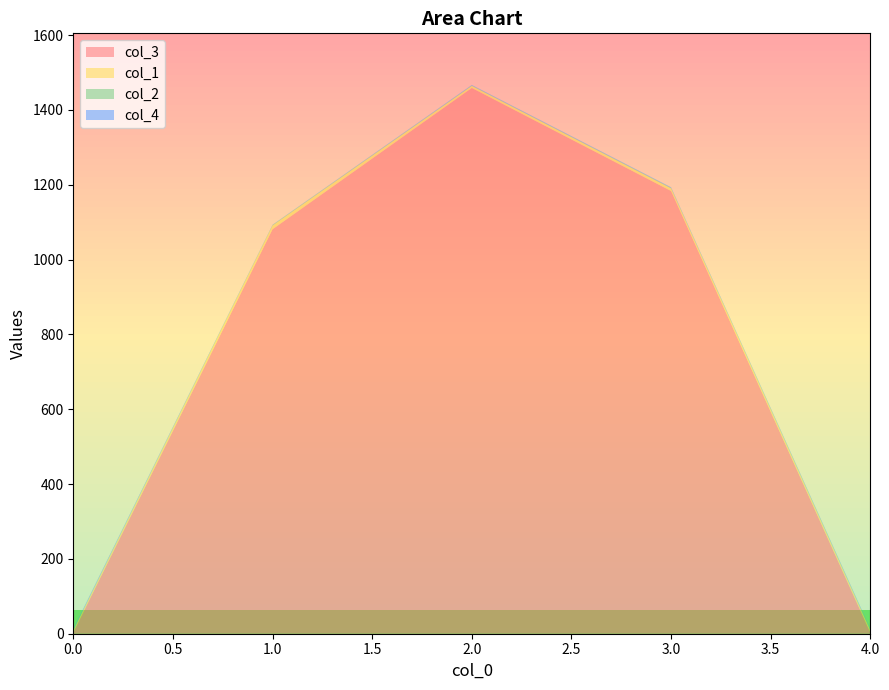

At which category is the sum across all series the highest?

2.0